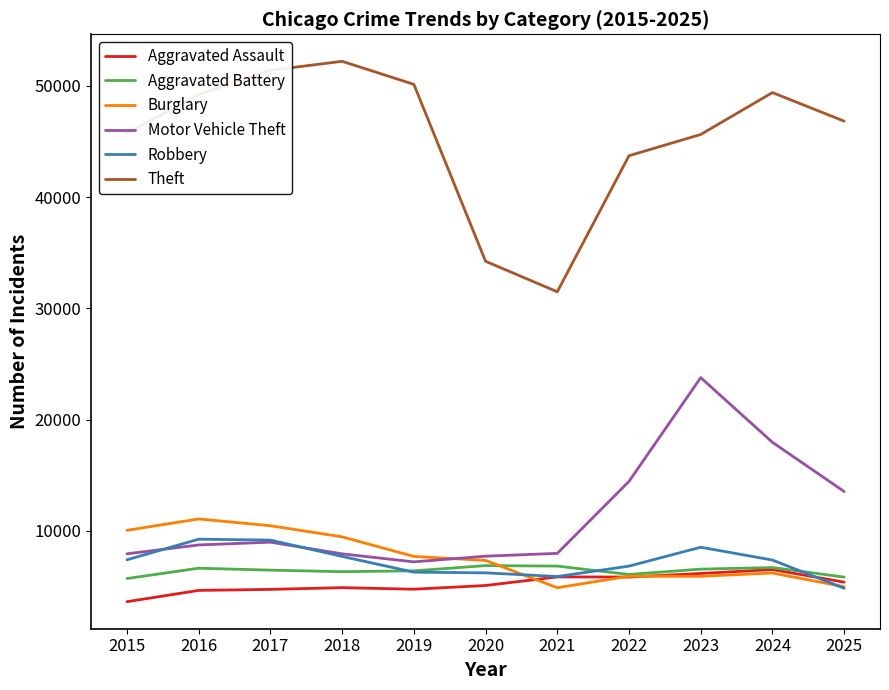

Does the chart have visible grid lines?

No